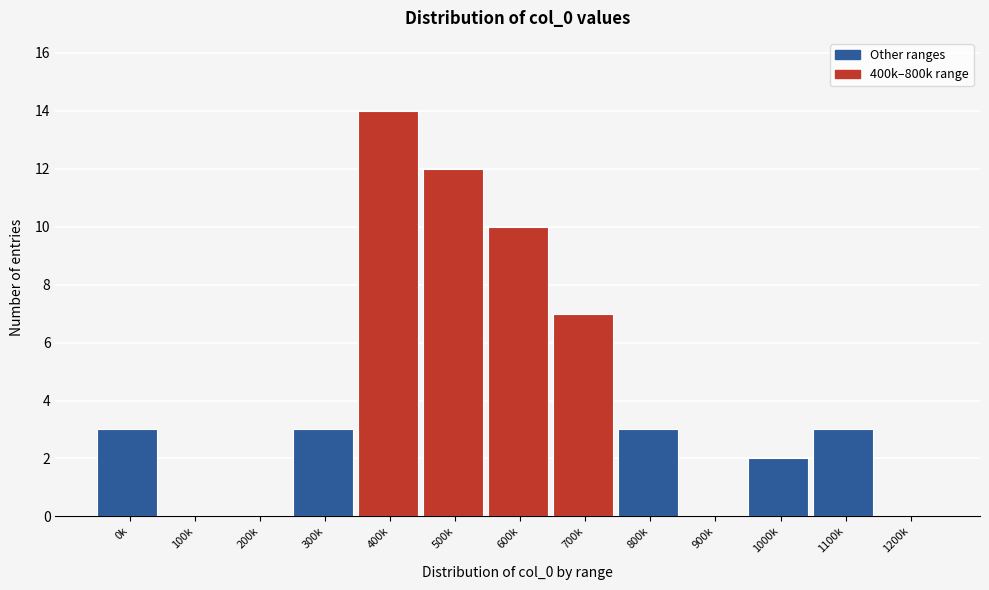

Reading right to left, extract all data points from this chart.

1200k=0	1100k=3	1000k=2	900k=0	800k=3	700k=7	600k=10	500k=12	400k=14	300k=3	200k=0	100k=0	0k=3